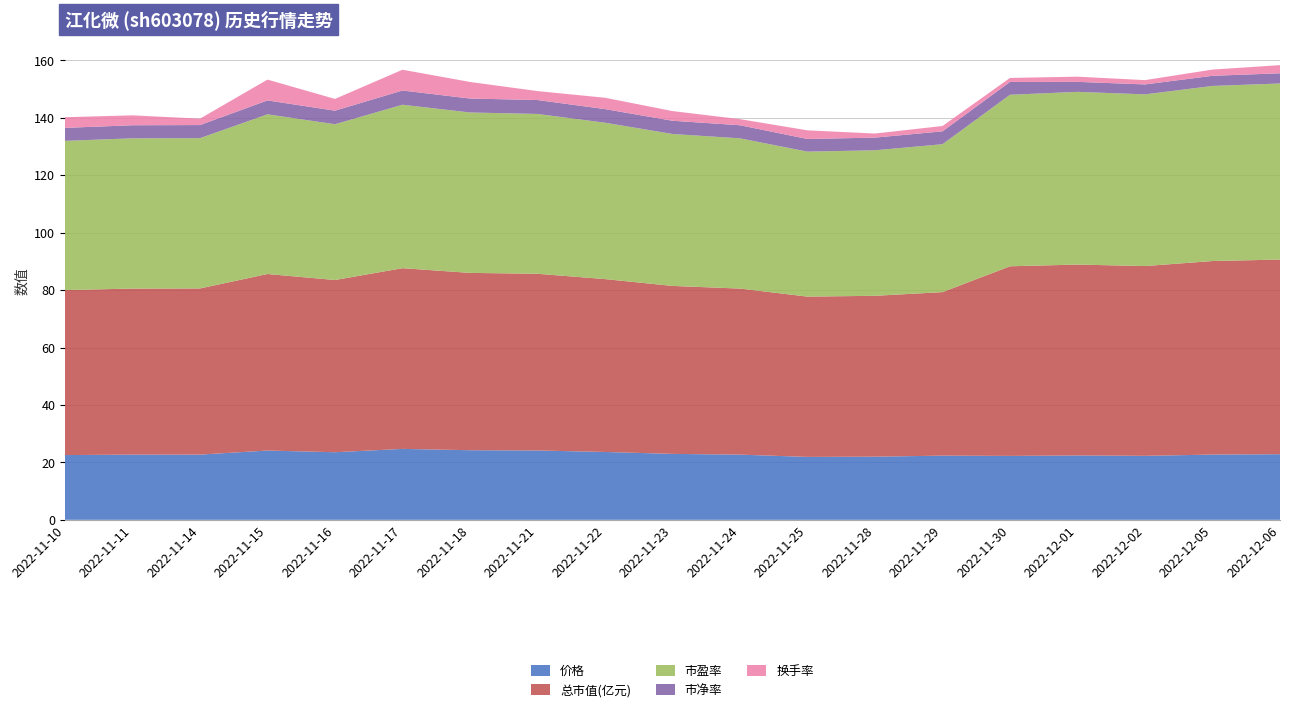

Reading right to left, what are all the values shown in this chart?

价格: 2022-12-06=22.9	2022-12-05=22.7	2022-12-02=22.3	2022-12-01=22.4	2022-11-30=22.3	2022-11-29=22.4	2022-11-28=22.0	2022-11-25=21.9	2022-11-24=22.7	2022-11-23=23.0	2022-11-22=23.6	2022-11-21=24.1	2022-11-18=24.2	2022-11-17=24.7	2022-11-16=23.5	2022-11-15=24.1	2022-11-14=22.7	2022-11-11=22.7	2022-11-10=22.6
总市值(亿元): 2022-12-06=67.8	2022-12-05=67.4	2022-12-02=66.1	2022-12-01=66.5	2022-11-30=66.0	2022-11-29=56.9	2022-11-28=56.0	2022-11-25=55.8	2022-11-24=57.8	2022-11-23=58.5	2022-11-22=60.2	2022-11-21=61.5	2022-11-18=61.8	2022-11-17=62.9	2022-11-16=60.0	2022-11-15=61.5	2022-11-14=57.9	2022-11-11=57.8	2022-11-10=57.5
市盈率: 2022-12-06=61.3	2022-12-05=61.0	2022-12-02=59.8	2022-12-01=60.1	2022-11-30=59.7	2022-11-29=51.5	2022-11-28=50.7	2022-11-25=50.5	2022-11-24=52.3	2022-11-23=52.9	2022-11-22=54.5	2022-11-21=55.7	2022-11-18=55.9	2022-11-17=56.9	2022-11-16=54.2	2022-11-15=55.6	2022-11-14=52.3	2022-11-11=52.3	2022-11-10=52.0
市净率: 2022-12-06=3.5	2022-12-05=3.5	2022-12-02=3.5	2022-12-01=3.5	2022-11-30=4.5	2022-11-29=4.5	2022-11-28=4.4	2022-11-25=4.4	2022-11-24=4.5	2022-11-23=4.6	2022-11-22=4.7	2022-11-21=4.8	2022-11-18=4.9	2022-11-17=5.0	2022-11-16=4.7	2022-11-15=4.8	2022-11-14=4.6	2022-11-11=4.5	2022-11-10=4.5
换手率: 2022-12-06=2.8	2022-12-05=2.2	2022-12-02=1.5	2022-12-01=1.8	2022-11-30=1.4	2022-11-29=1.9	2022-11-28=1.4	2022-11-25=3.0	2022-11-24=2.1	2022-11-23=3.4	2022-11-22=4.0	2022-11-21=3.1	2022-11-18=5.8	2022-11-17=7.2	2022-11-16=4.1	2022-11-15=7.2	2022-11-14=2.2	2022-11-11=3.5	2022-11-10=3.7